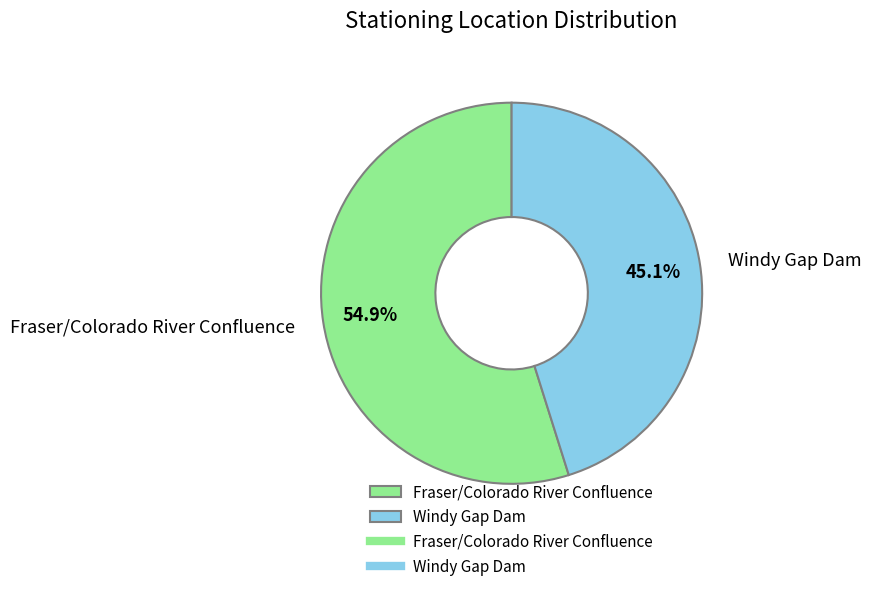

Which has a higher value, Fraser/Colorado River Confluence or Windy Gap Dam?

Fraser/Colorado River Confluence